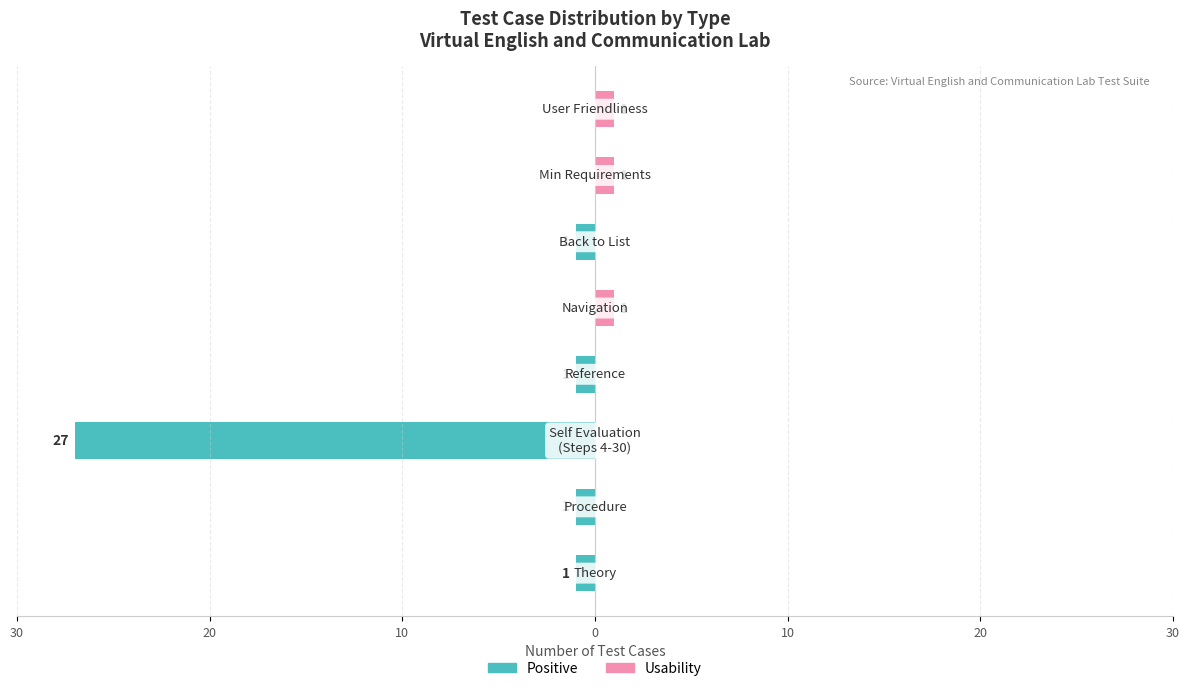

How many data points in Usability are above 0?

3